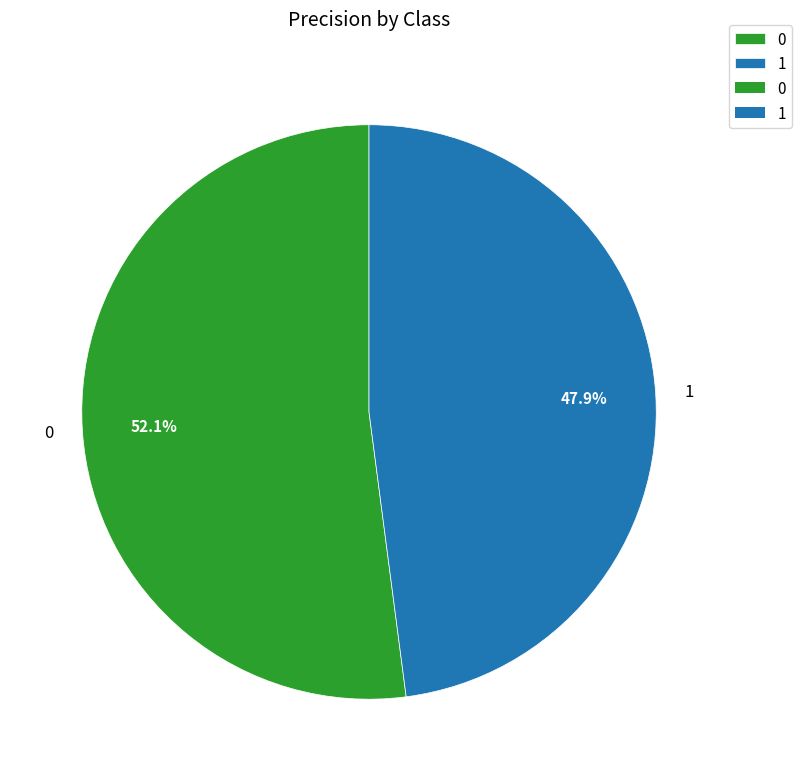

To the nearest percent, what is the difference between the 0 and 1 slice percentages?

4%